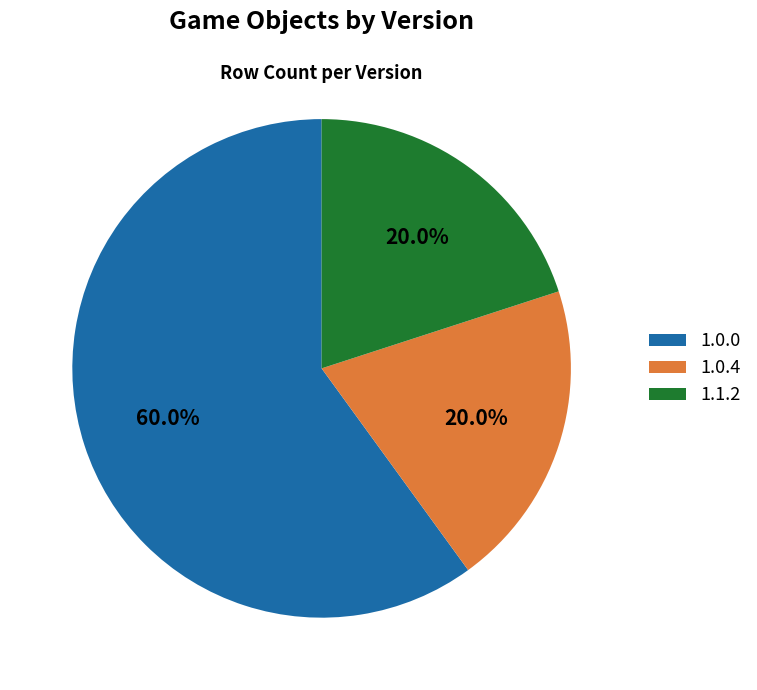

What percentage is NOT represented by 1.1.2?

80.0%